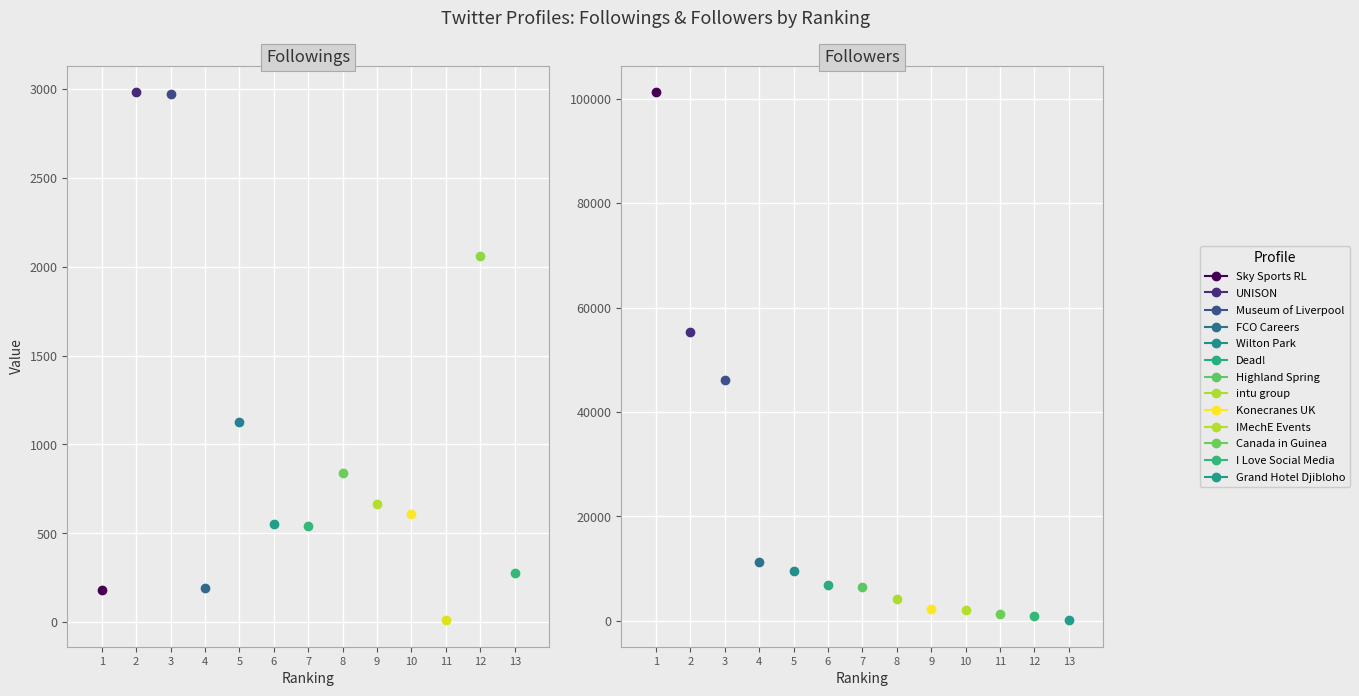

What is the total value across all series at 7?

6977